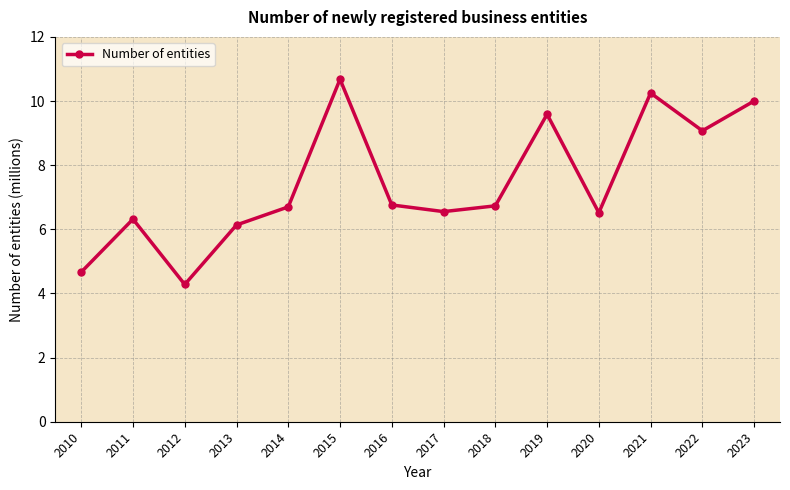

What is the value of the 11th point from the left?

6.5